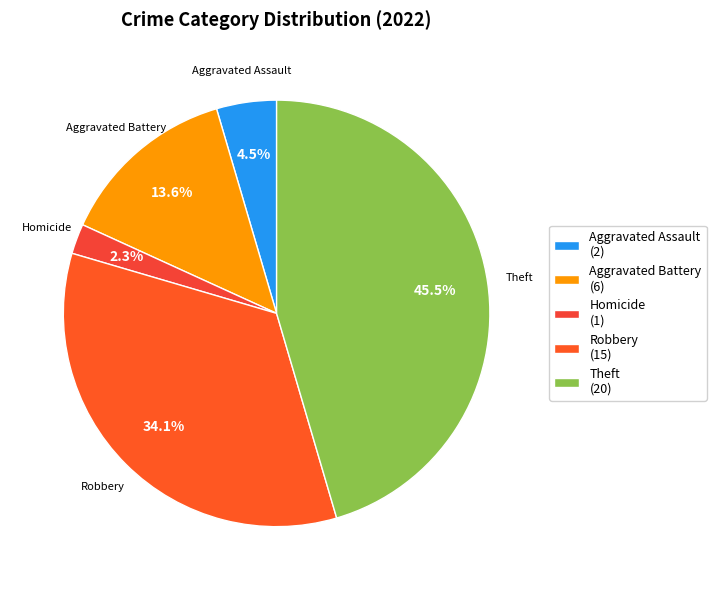

How many slices are in this pie chart?

5